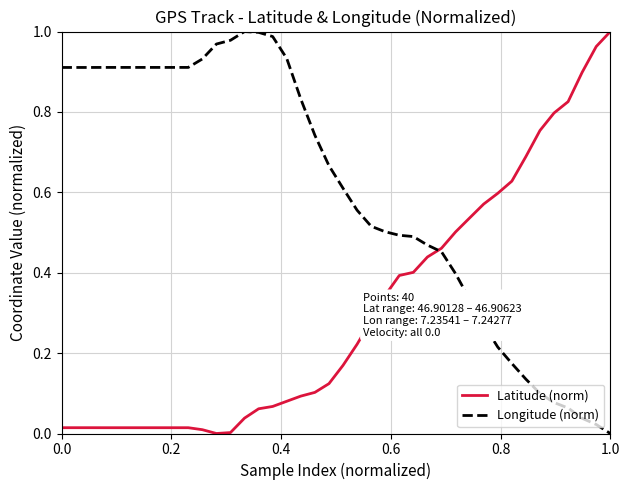

Which series has the largest total across all categories?

Longitude (norm)